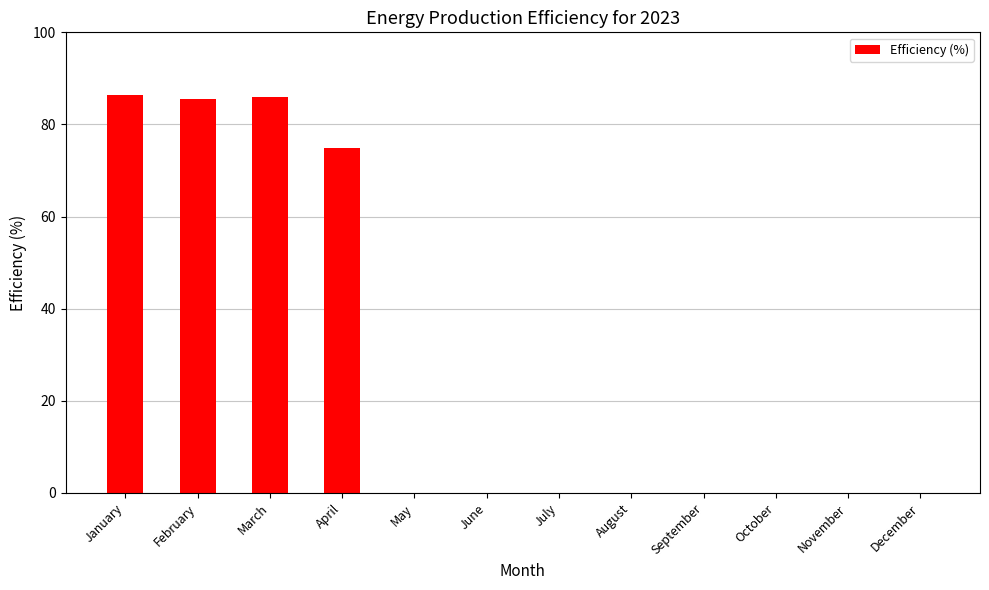

Between September and March, which is larger?

March